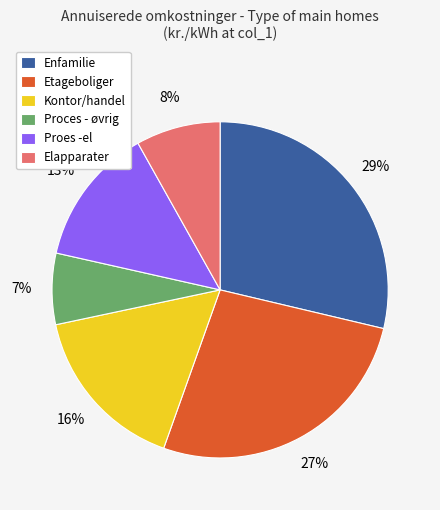

To the nearest percent, what is the average slice percentage?

17%